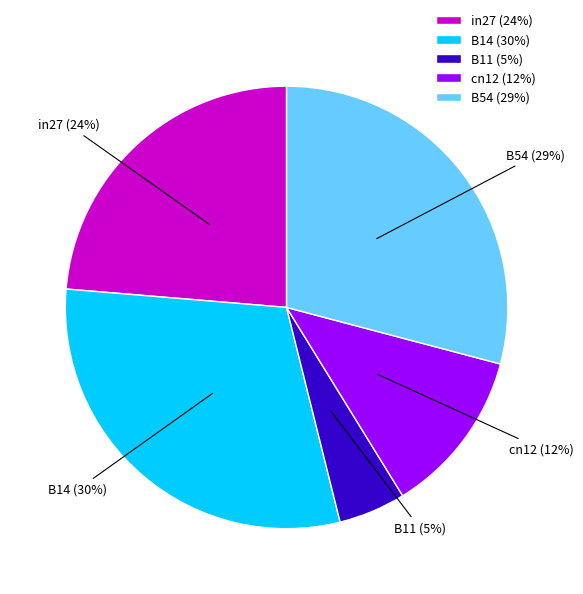

Combined, do B14 and cn12 account for over 50%?

No